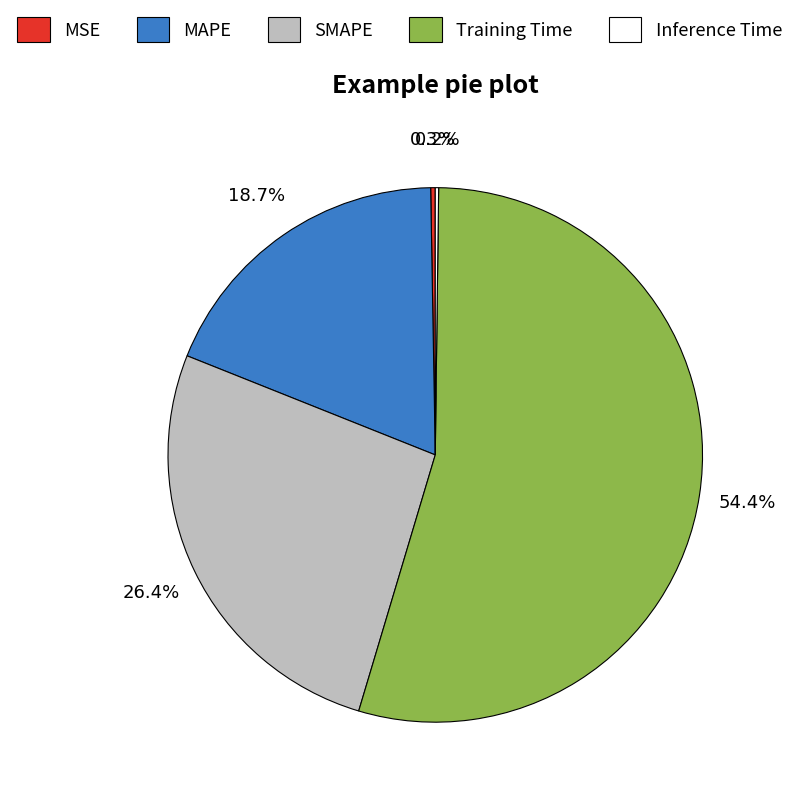

Which slice is the largest?

Training Time